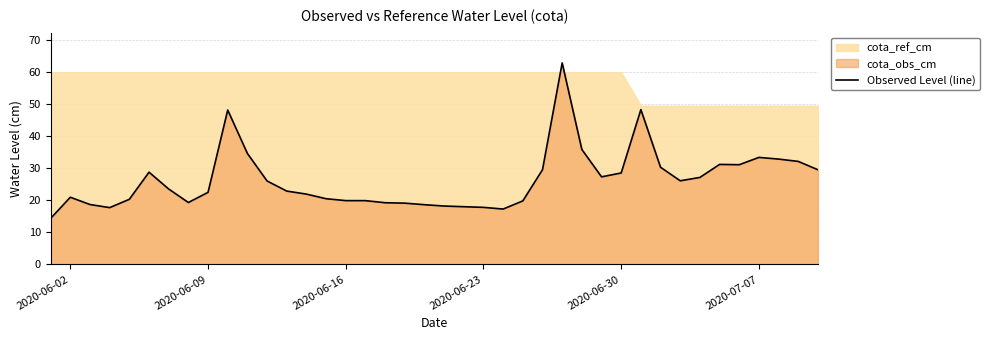

What is the maximum value for Observed Level (line)?

62.8